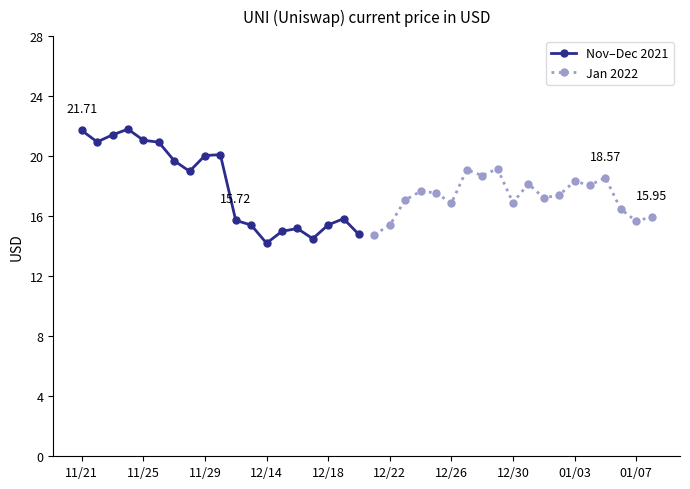

True or false: Jan 2022 has more than 0 points higher than both neighbors.

True